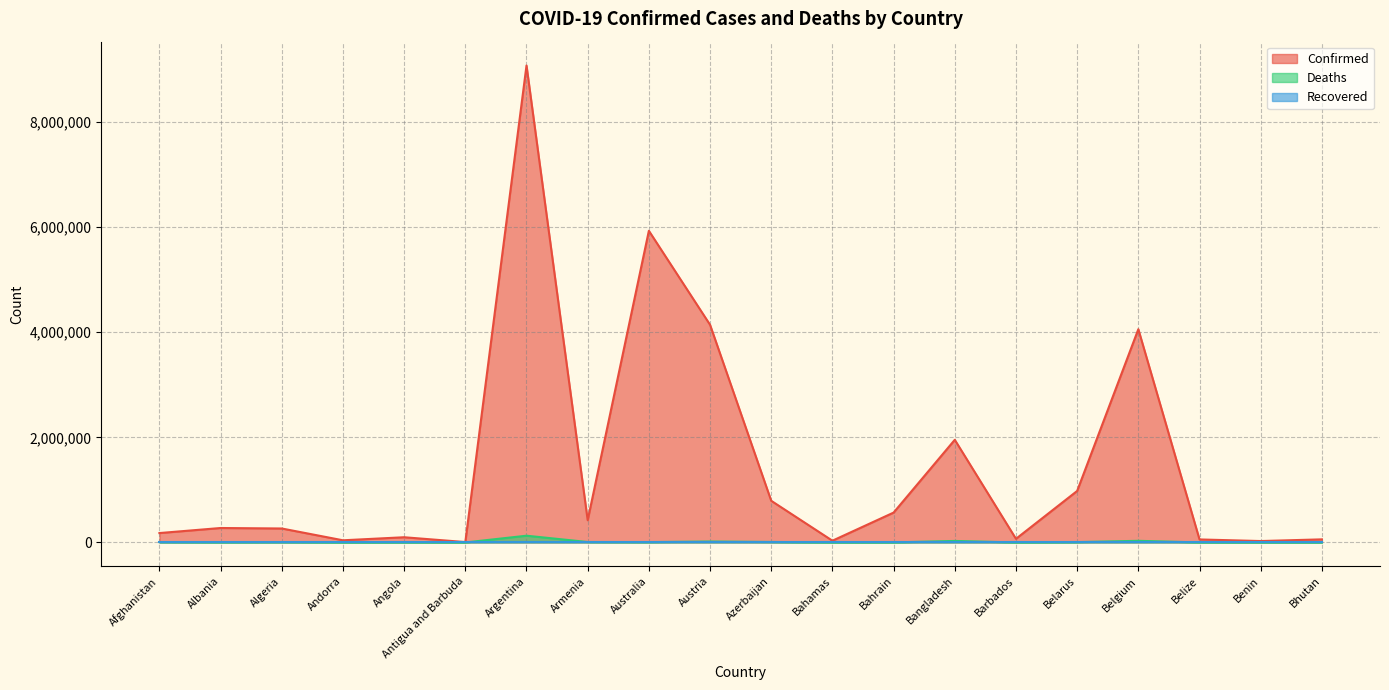

Which series has the largest total across all categories?

Confirmed